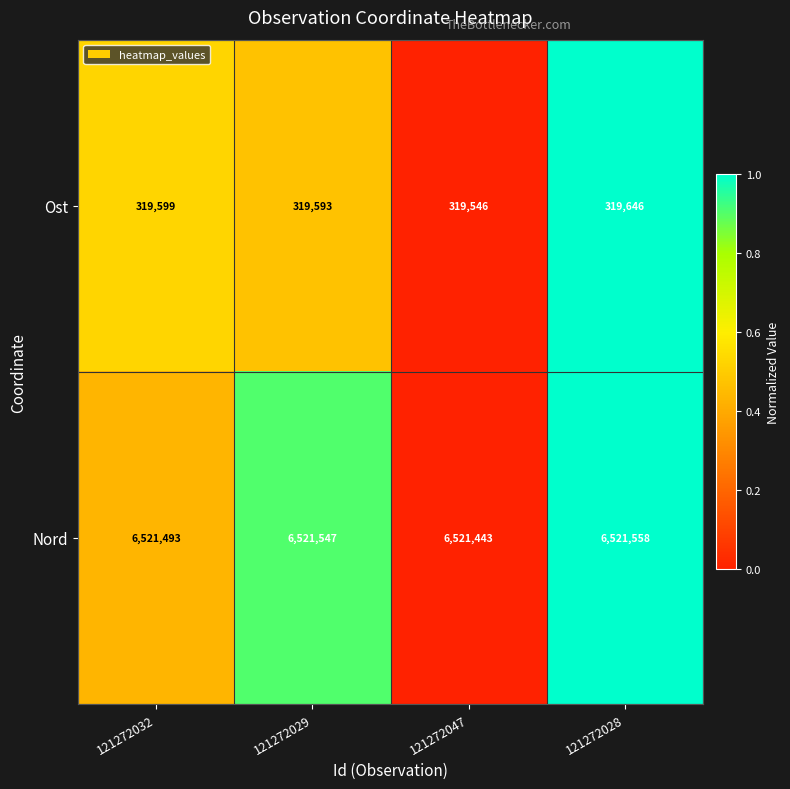

The value of Nord at 121272029 is 2506697. True or false?

False